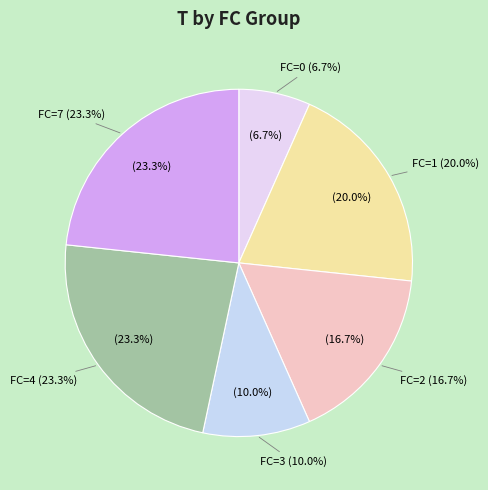

What is the change in value from FC=1 to FC=3?

-3